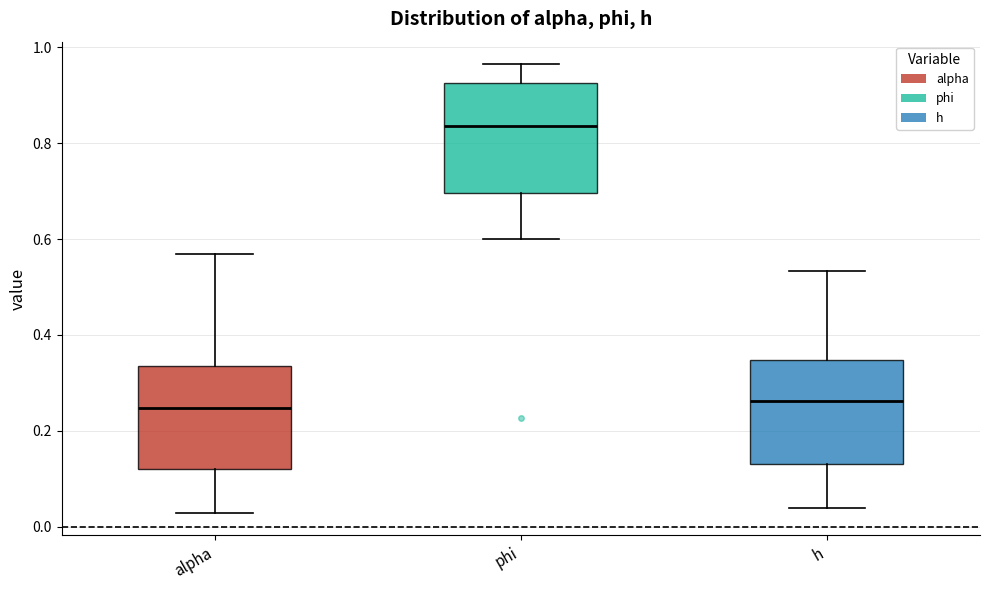

Reading left to right, transcribe this box plot: for each box, give where its median line is, the range the box spans, and where its two whiskers end, as read against the y-axis. The values are not printed on the chart, so give them approximately, as read against the axis.

alpha: median 0.24, box 0.12 to 0.34, whiskers 0.02 to 0.56
phi: median 0.84, box 0.70 to 0.92, whiskers 0.60 to 0.96
h: median 0.26, box 0.14 to 0.34, whiskers 0.04 to 0.54